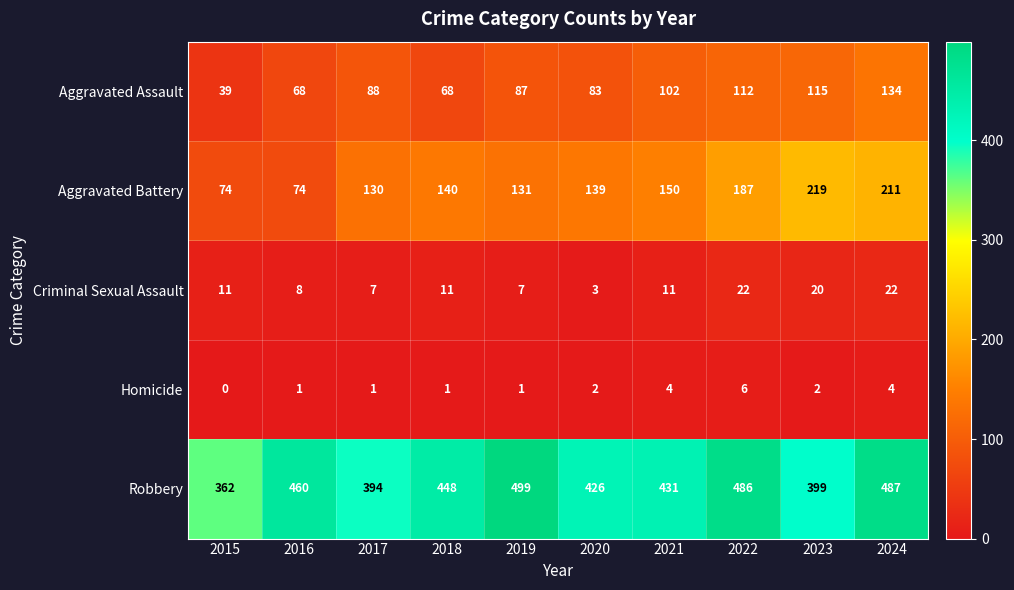

What is the total value across all series at 2020?

653